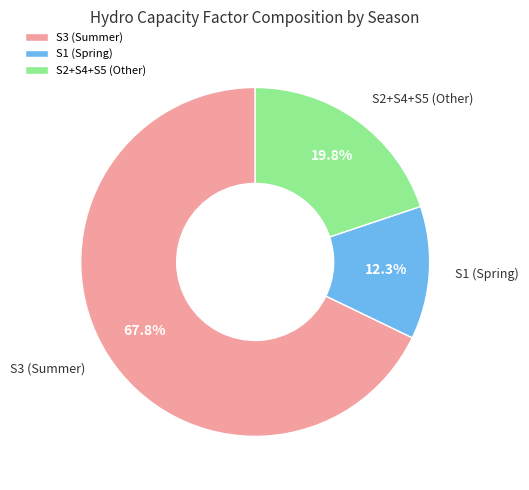

Rank the categories by value from lowest to highest.

S1 (Spring), S2+S4+S5 (Other), S3 (Summer)